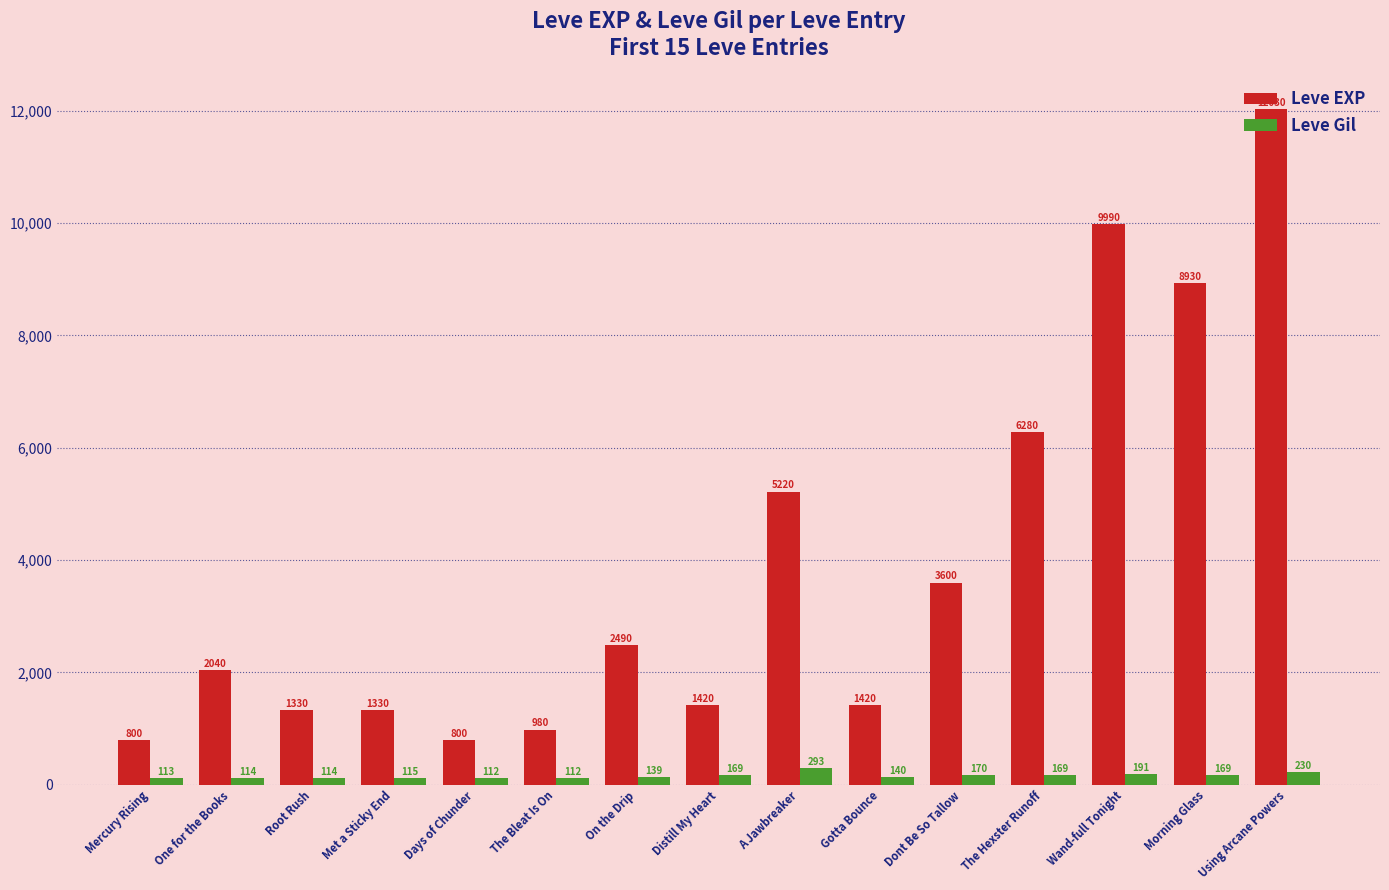

Which series has the largest range (max minus min)?

Leve EXP